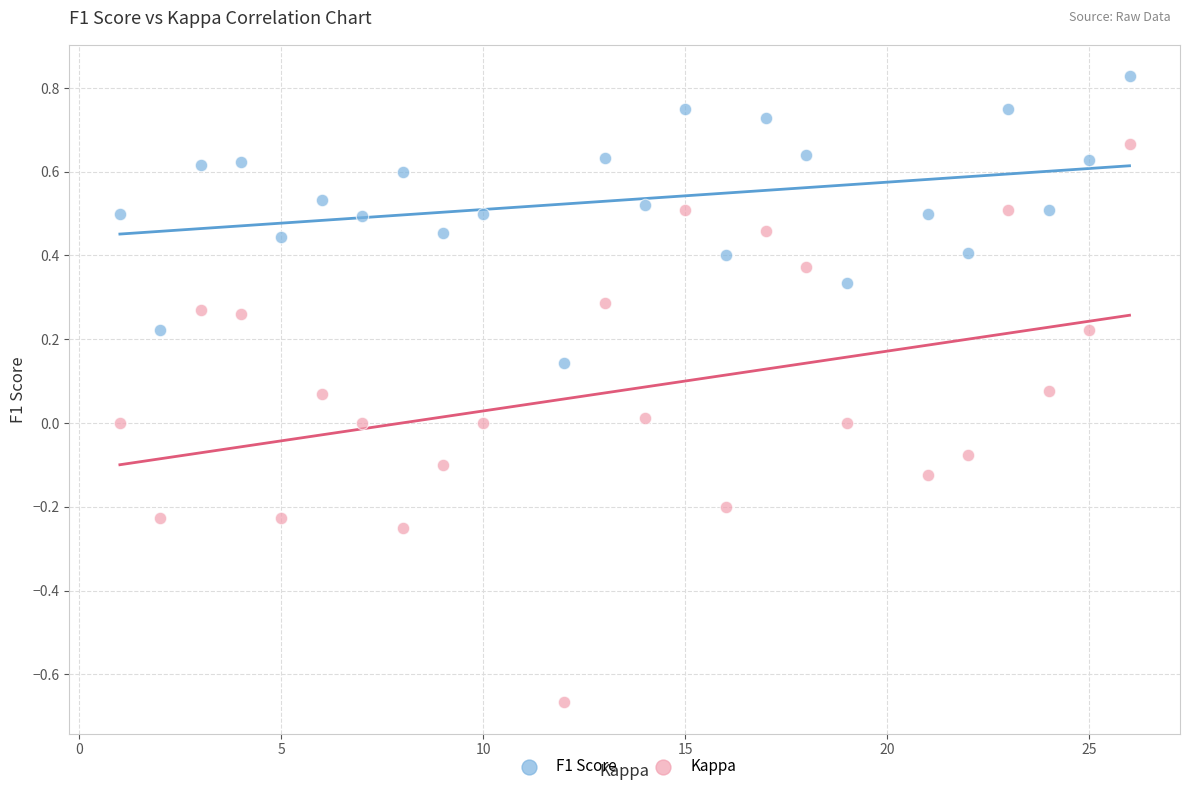

Across all data points, what is the range of Y values (max minus min)?

1.5